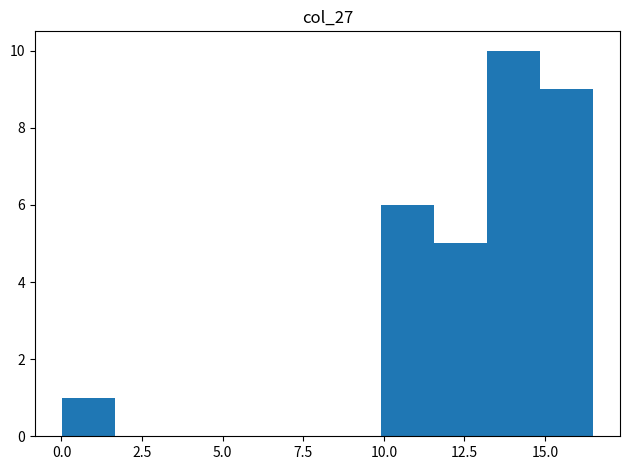

Around what value on the x-axis is the tallest bar? Give the approximate position of its centre, as read against the axis.

14.0